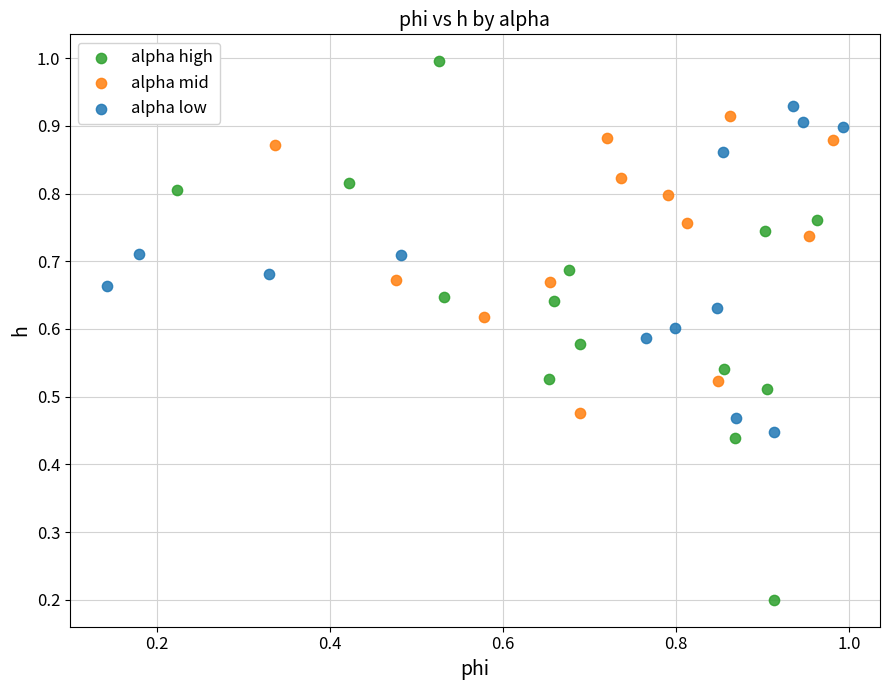

Which series has the widest spread of Y values?

alpha high